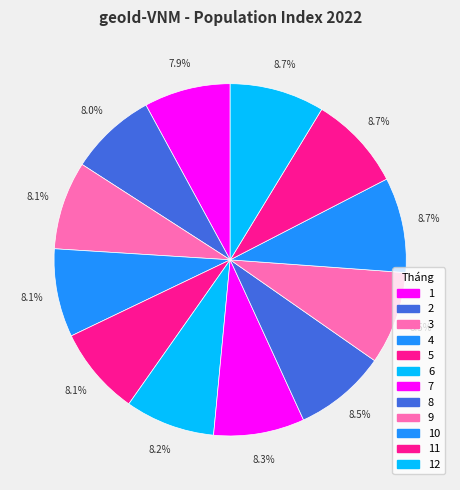

What percentage is NOT represented by 1?

92.1%